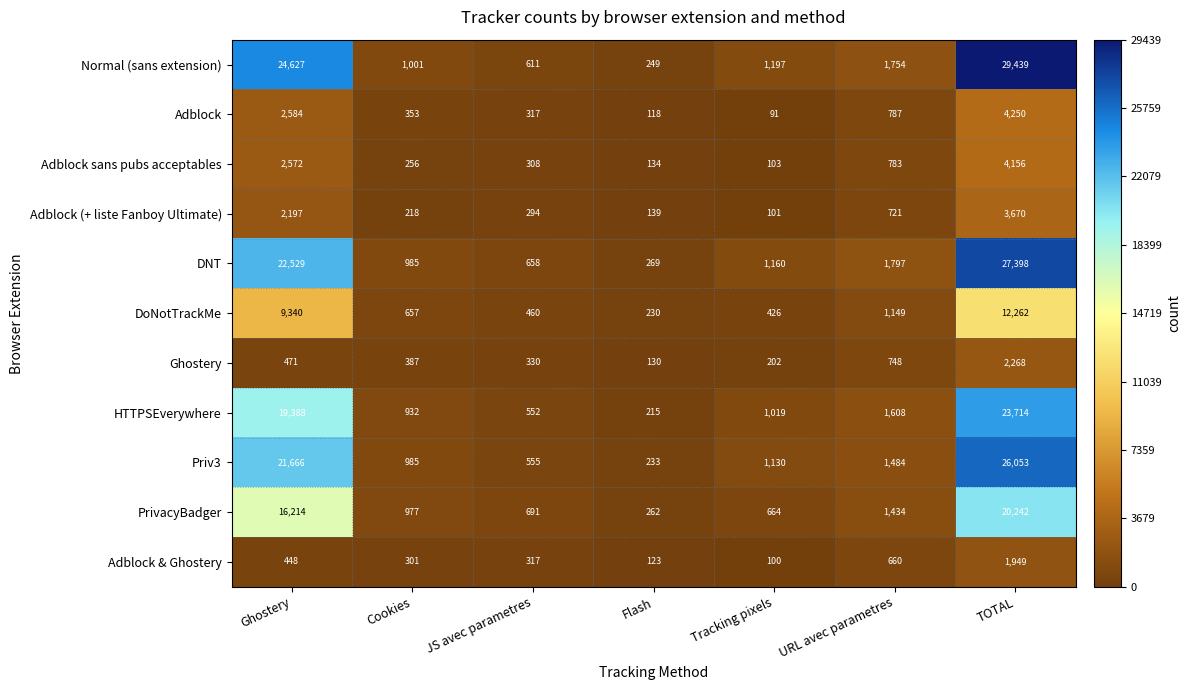

Which category has the lowest value across all series?

Tracking pixels